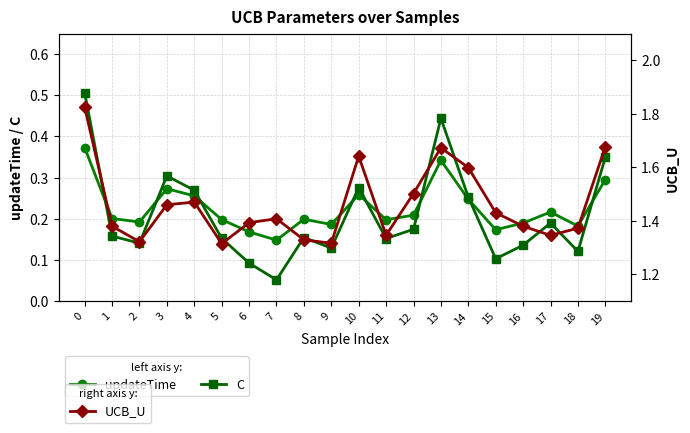

Reading right to left, transcribe all the data shown in this chart.

updateTime: 19=0.3	18=0.2	17=0.2	16=0.2	15=0.2	14=0.2	13=0.3	12=0.2	11=0.2	10=0.3	9=0.2	8=0.2	7=0.1	6=0.2	5=0.2	4=0.3	3=0.3	2=0.2	1=0.2	0=0.4
C: 19=0.3	18=0.1	17=0.2	16=0.1	15=0.1	14=0.3	13=0.4	12=0.2	11=0.2	10=0.3	9=0.1	8=0.2	7=0.1	6=0.1	5=0.2	4=0.3	3=0.3	2=0.1	1=0.2	0=0.5
UCB_U: 19=1.7	18=1.4	17=1.3	16=1.4	15=1.4	14=1.6	13=1.7	12=1.5	11=1.3	10=1.6	9=1.3	8=1.3	7=1.4	6=1.4	5=1.3	4=1.5	3=1.5	2=1.3	1=1.4	0=1.8